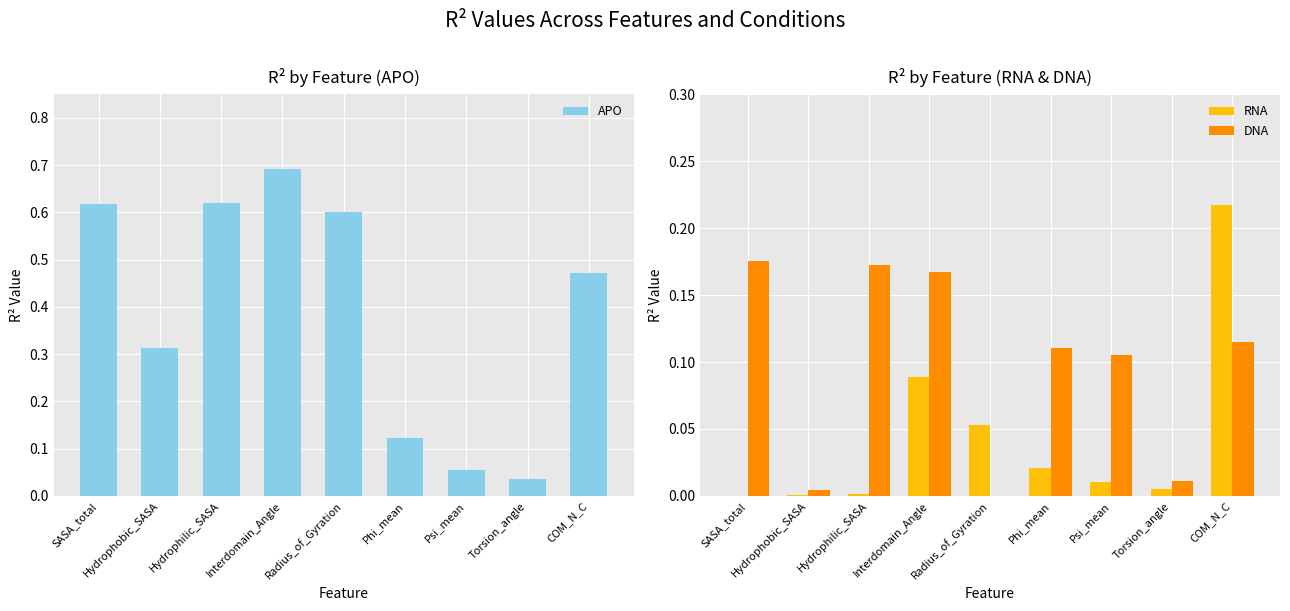

Where is DNA nearest to the value 0?

Radius_of_Gyration